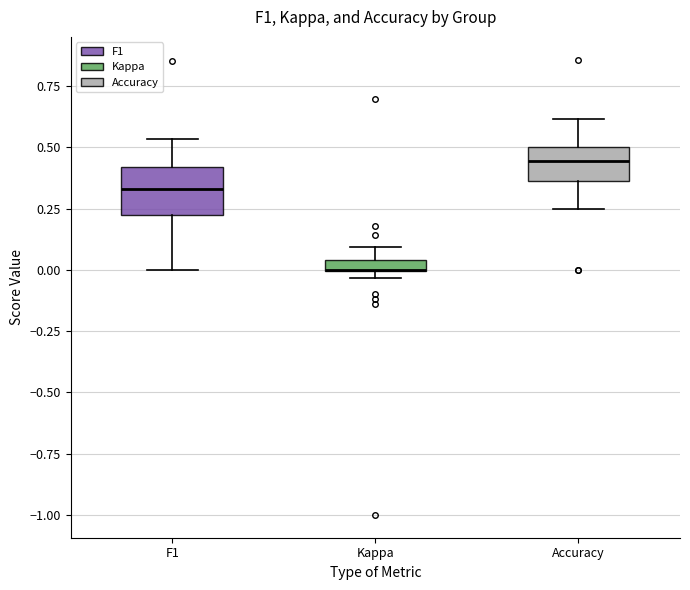

Where does the median line of the box for Accuracy sit on the y-axis? The values are not printed on the chart, so give them approximately, as read against the axis.

0.45